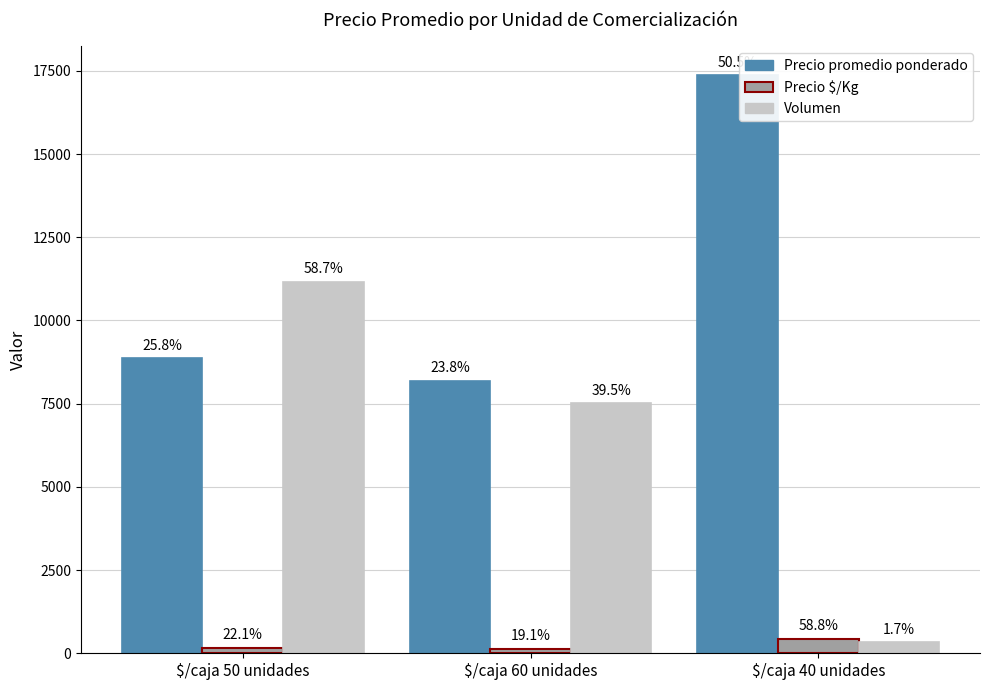

How many bars are there in total?

9